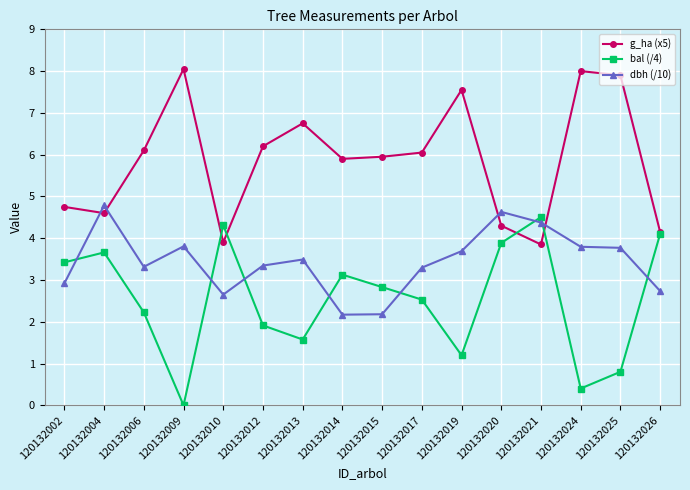

Where do dbh (/10) and g_ha (x5) first cross each other?

120132002 and 120132004